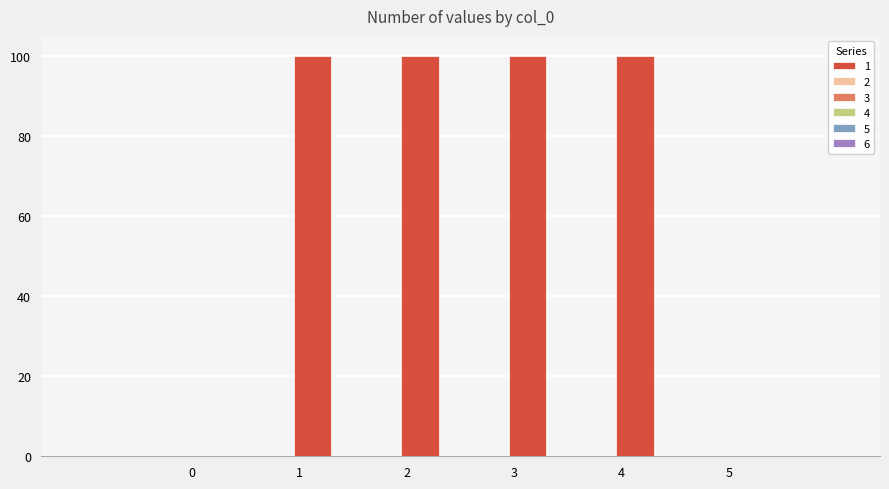

What is the maximum value shown in the chart?

100